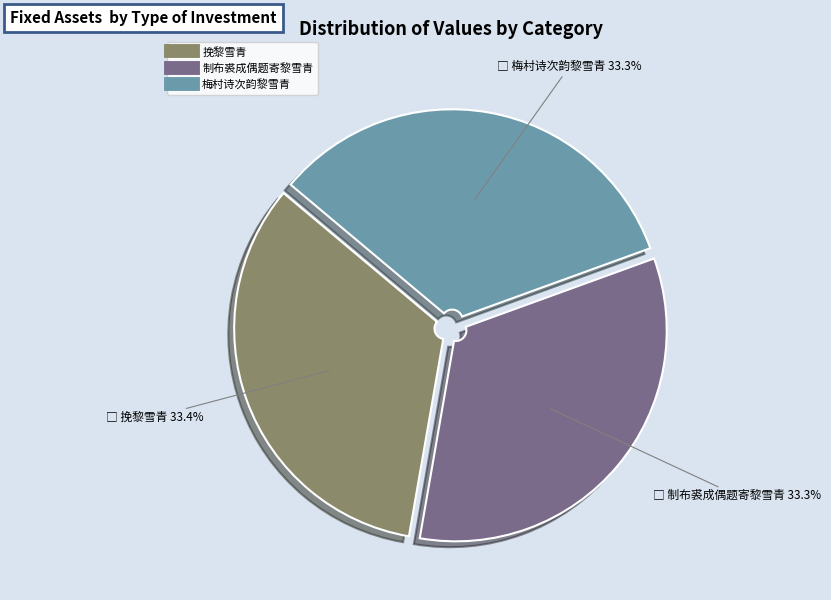

To the nearest percent, what portion does 挽黎雪青 represent?

33%